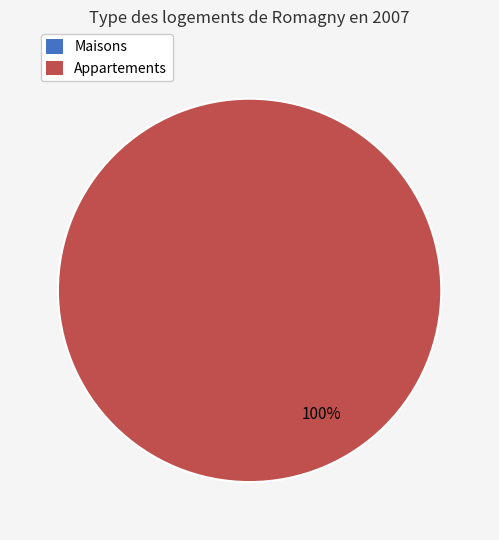

Which category has the biggest portion of the pie?

Appartements